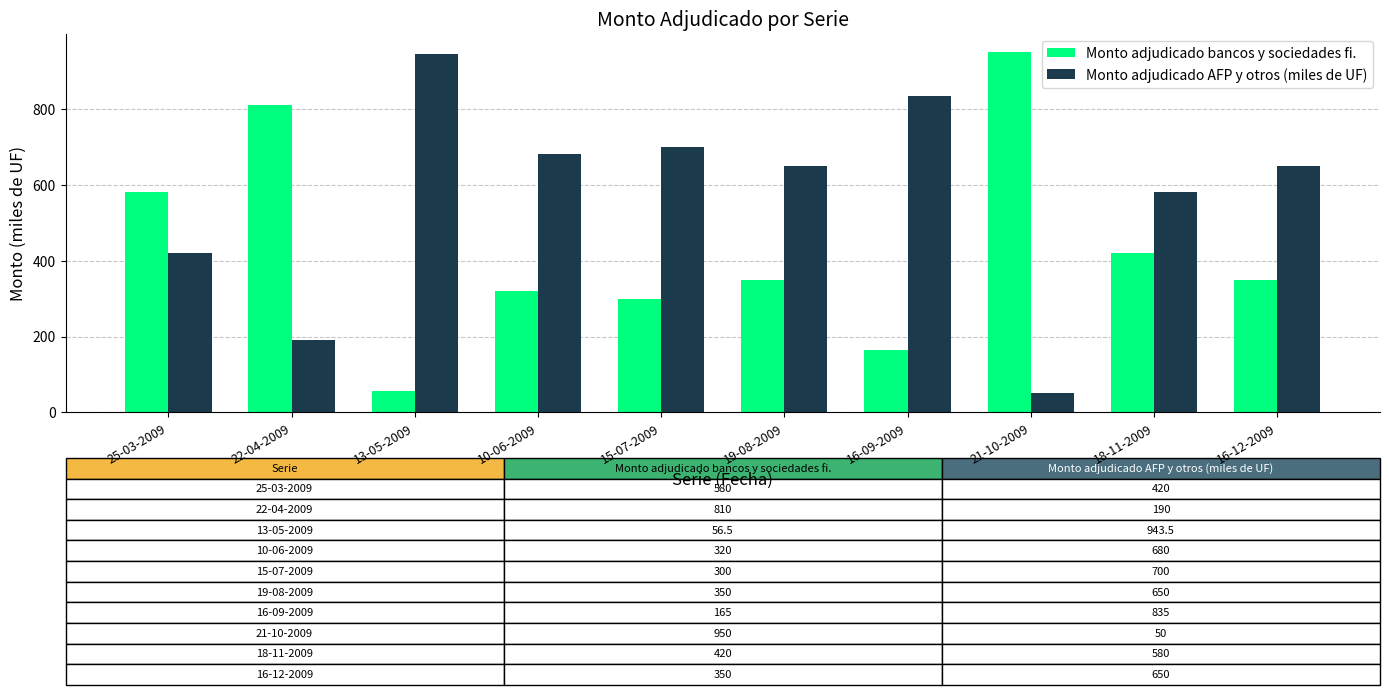

How many bars are there in total?

20